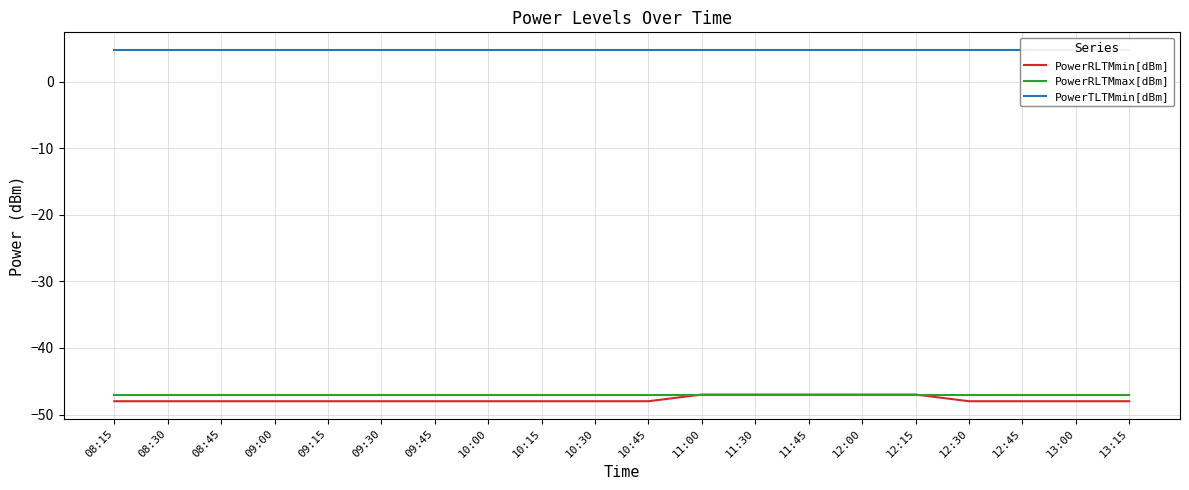

What is the average value of the PowerTLTMmin[dBm] series?

4.8